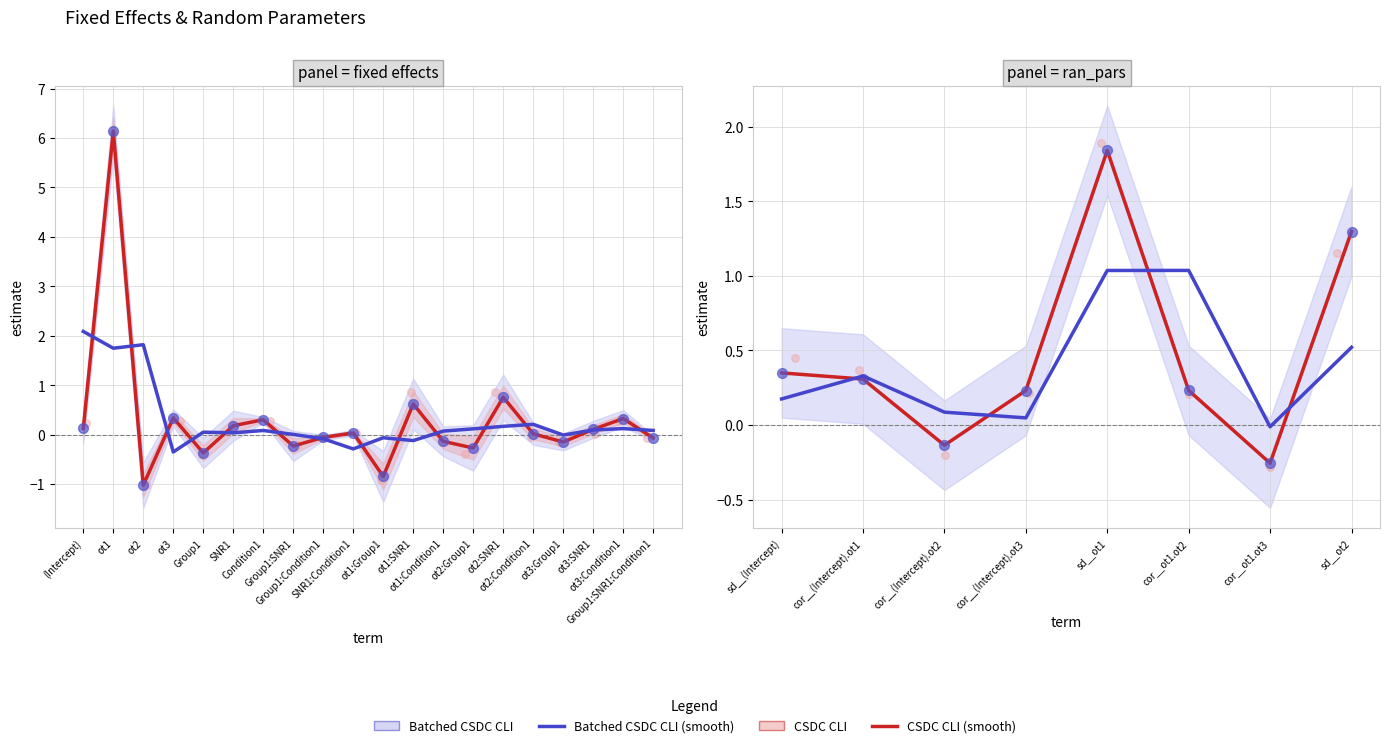

Which series has the largest total across all categories?

CSDC CLI (smooth)